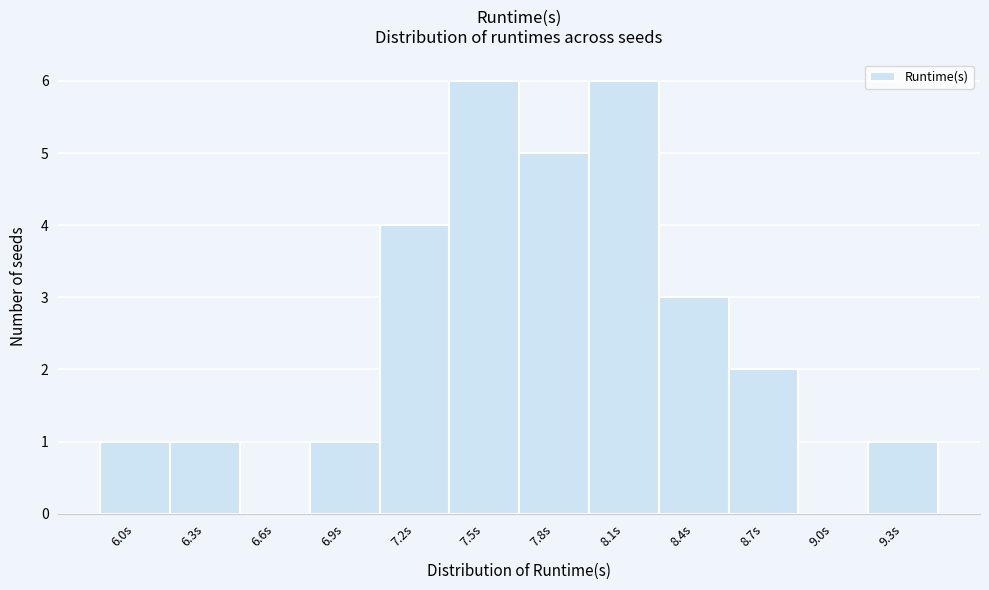

Reading left to right, list all the values displayed in this chart.

6.0s=1	6.3s=1	6.6s=0	6.9s=1	7.2s=4	7.5s=6	7.8s=5	8.1s=6	8.4s=3	8.7s=2	9.0s=0	9.3s=1